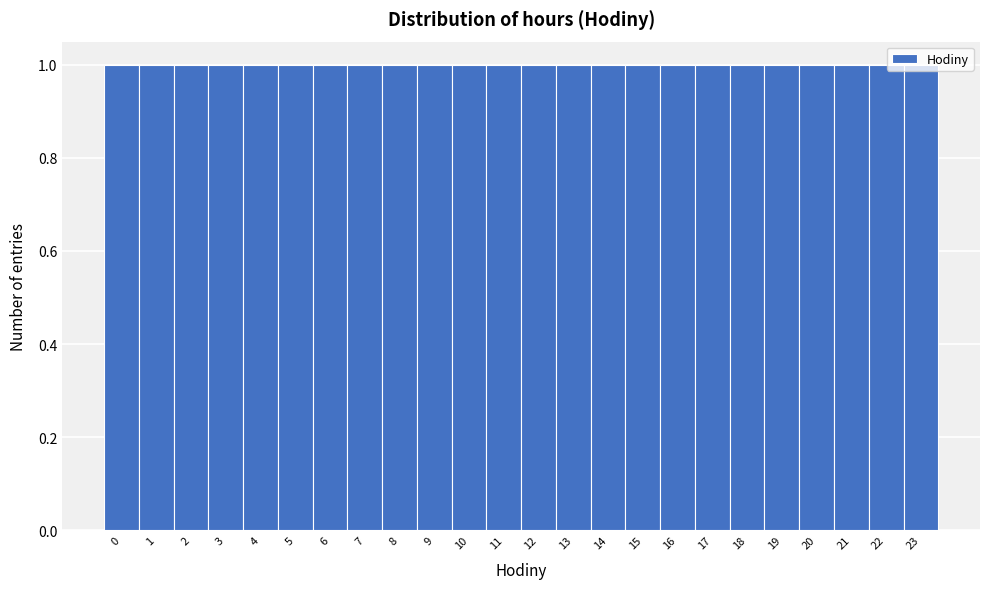

Reading left to right, list every bar in this chart as the range it spans on the x-axis followed by its height. The values are not printed on the chart, so give them approximately, as read against the axis.

-0.5 to 0.5: 1
0.5 to 1.5: 1
1.5 to 2.5: 1
2.5 to 3.5: 1
3.5 to 4.5: 1
4.5 to 5.5: 1
5.5 to 6.5: 1
6.5 to 7.5: 1
7.5 to 8.5: 1
8.5 to 9.5: 1
9.5 to 10.5: 1
10.5 to 11.5: 1
11.5 to 12.5: 1
12.5 to 13.5: 1
13.5 to 14.5: 1
14.5 to 15.5: 1
15.5 to 16.5: 1
16.5 to 17.5: 1
17.5 to 18.5: 1
18.5 to 19.5: 1
19.5 to 20.5: 1
20.5 to 21.5: 1
21.5 to 22.5: 1
22.5 to 23.5: 1